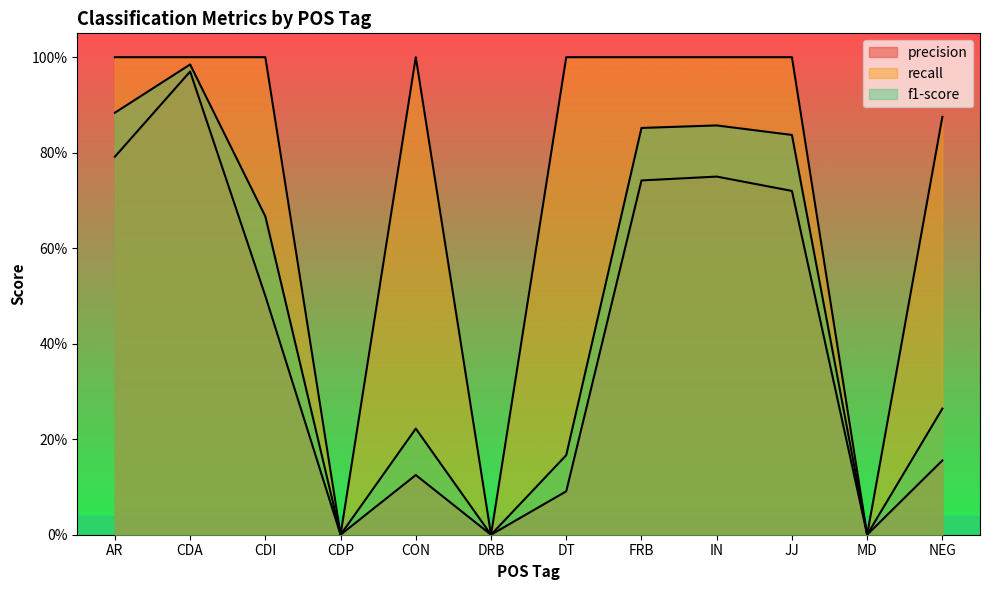

True or false: f1-score and precision intersect in this chart.

False